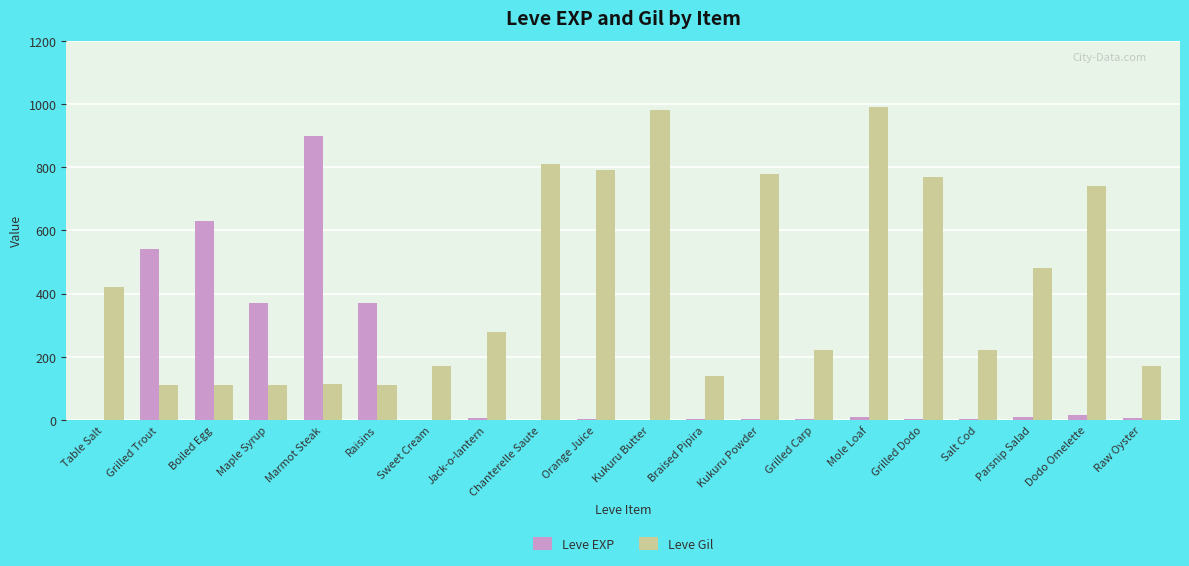

What is the greatest value displayed?

990